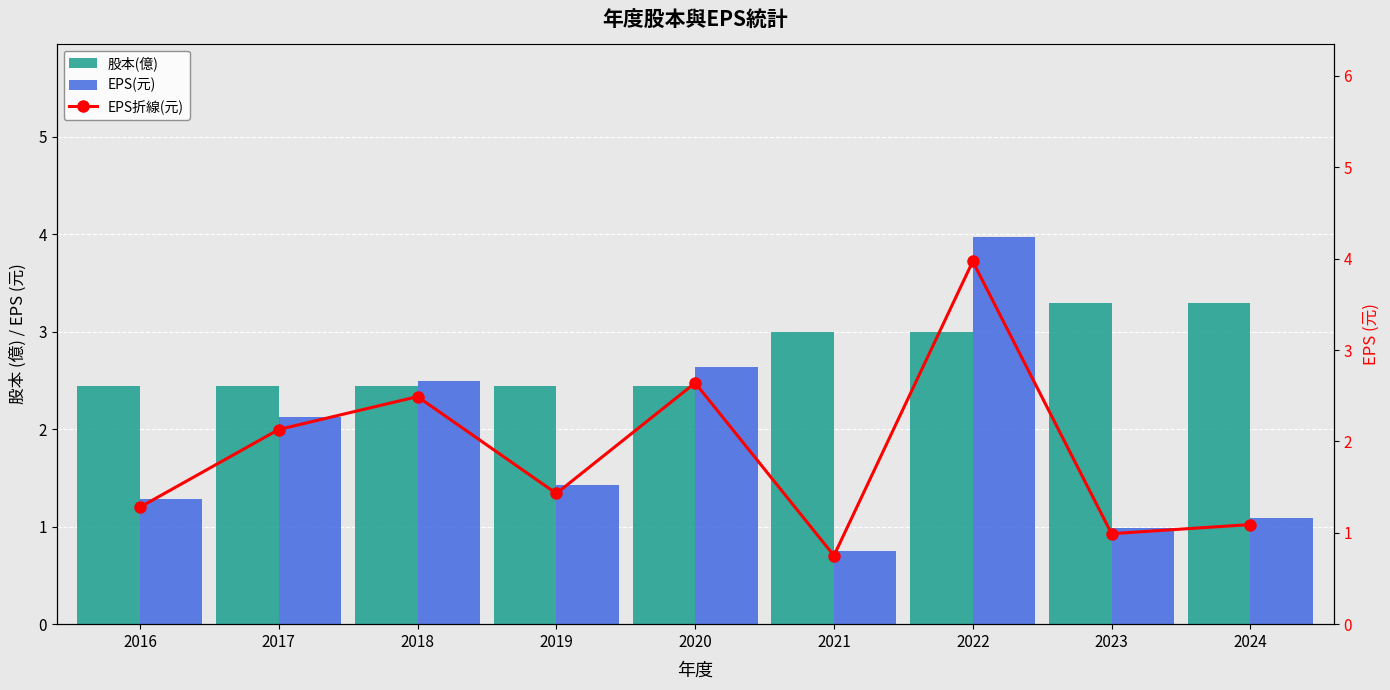

The value of EPS折線(元) at 2020 is 2.6. True or false?

True